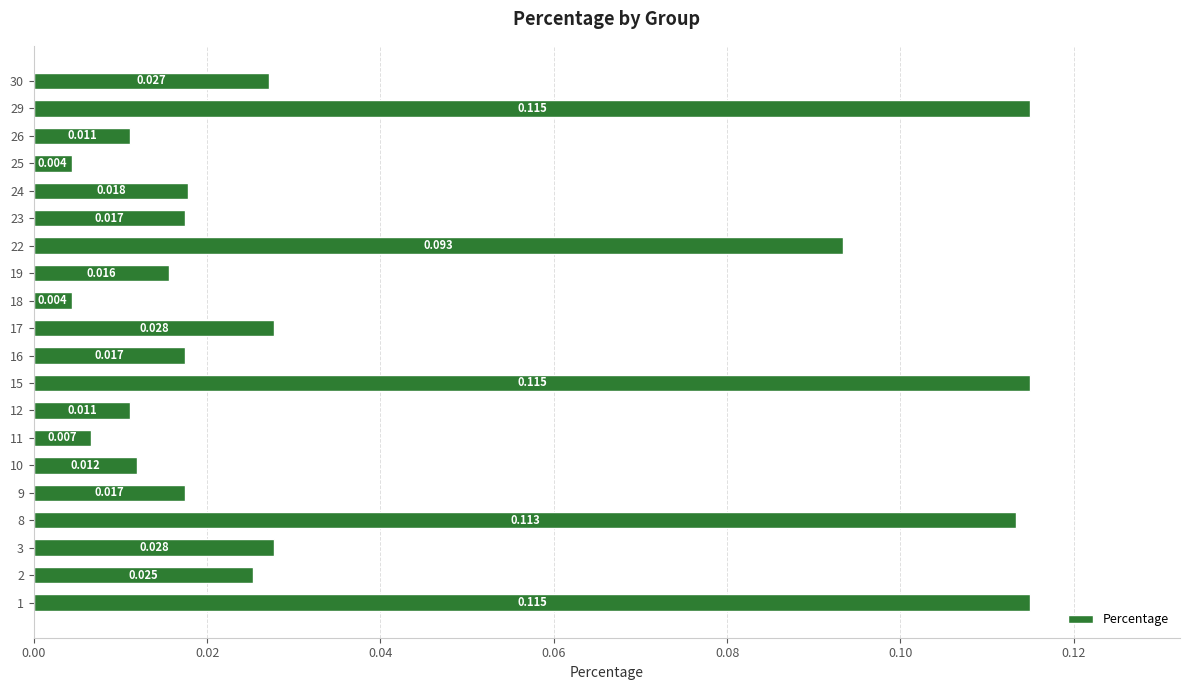

Are the bars horizontal?

Yes